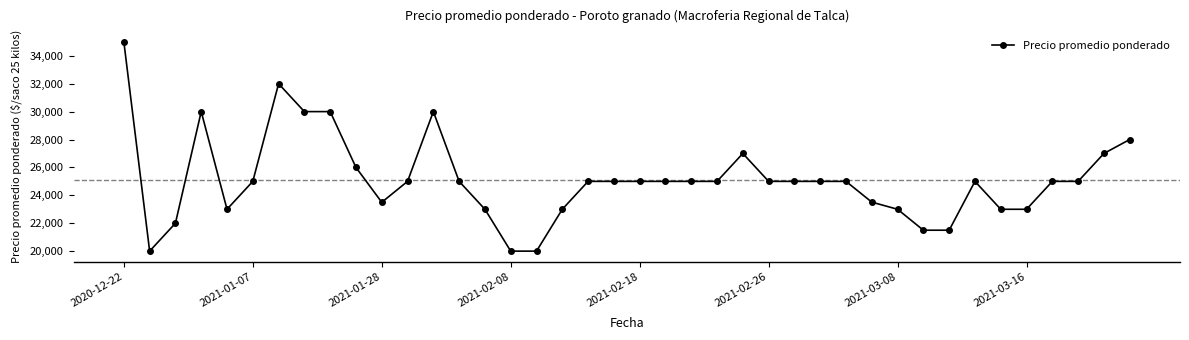

What is the maximum value shown in the chart?

35000